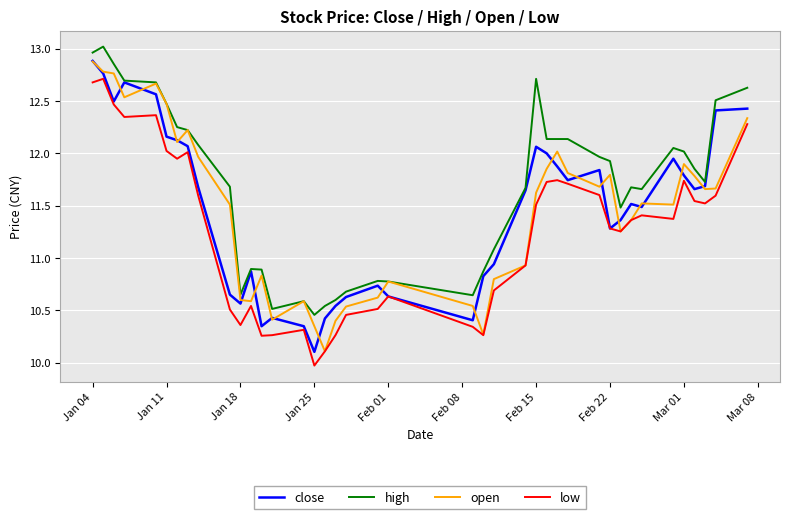

True or false: low and high intersect in this chart.

False